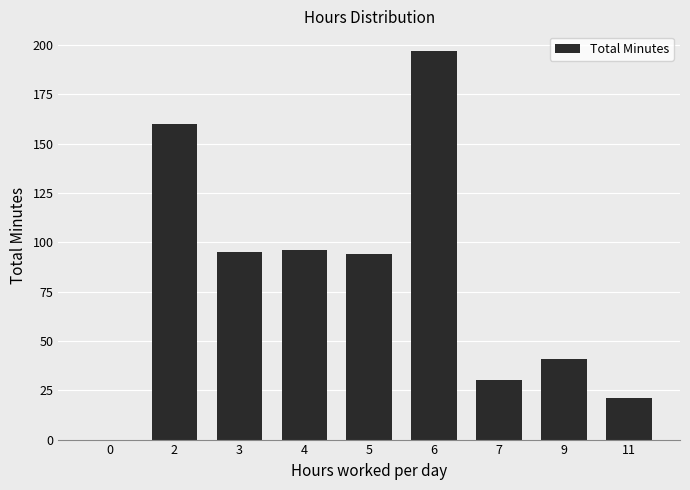

How many categories are shown in the chart?

9